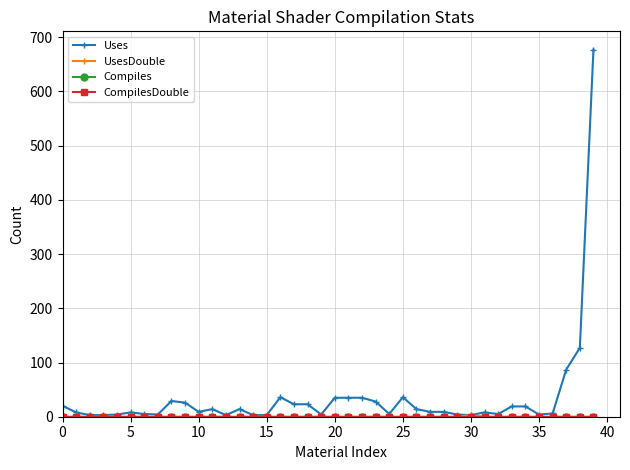

Reading left to right, extract all data points from this chart.

Uses: 20	8	3	3	4	8	5	4	29	26	9	14	3	14	3	3	36	23	23	4	35	35	35	28	5	36	14	9	9	4	3	8	5	19	19	4	6	87	127	677
UsesDouble: 0	0	0	0	0	0	0	0	0	0	0	0	0	0	0	0	0	0	0	0	0	0	0	0	0	0	0	0	0	0	3	0	0	0	0	0	0	0	0	0
Compiles: 0	0	0	0	0	0	0	0	0	0	0	0	0	0	0	0	0	0	0	0	0	0	0	0	0	0	0	0	0	0	0	0	0	0	0	0	0	0	0	0
CompilesDouble: 0	0	0	0	0	0	0	0	0	0	0	0	0	0	0	0	0	0	0	0	0	0	0	0	0	0	0	0	0	0	0	0	0	0	0	0	0	0	0	0